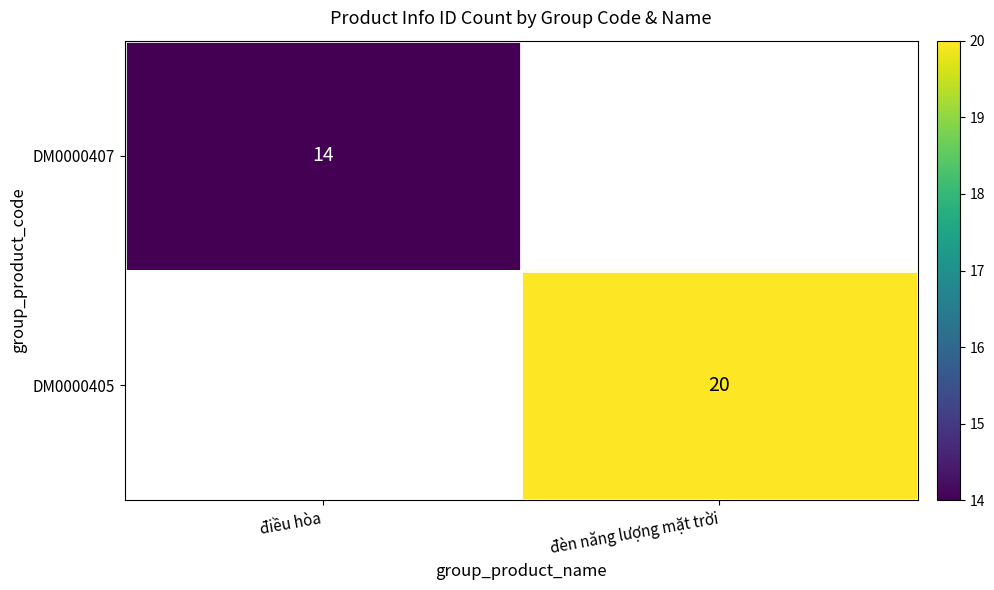

How many data points does each series have?

2